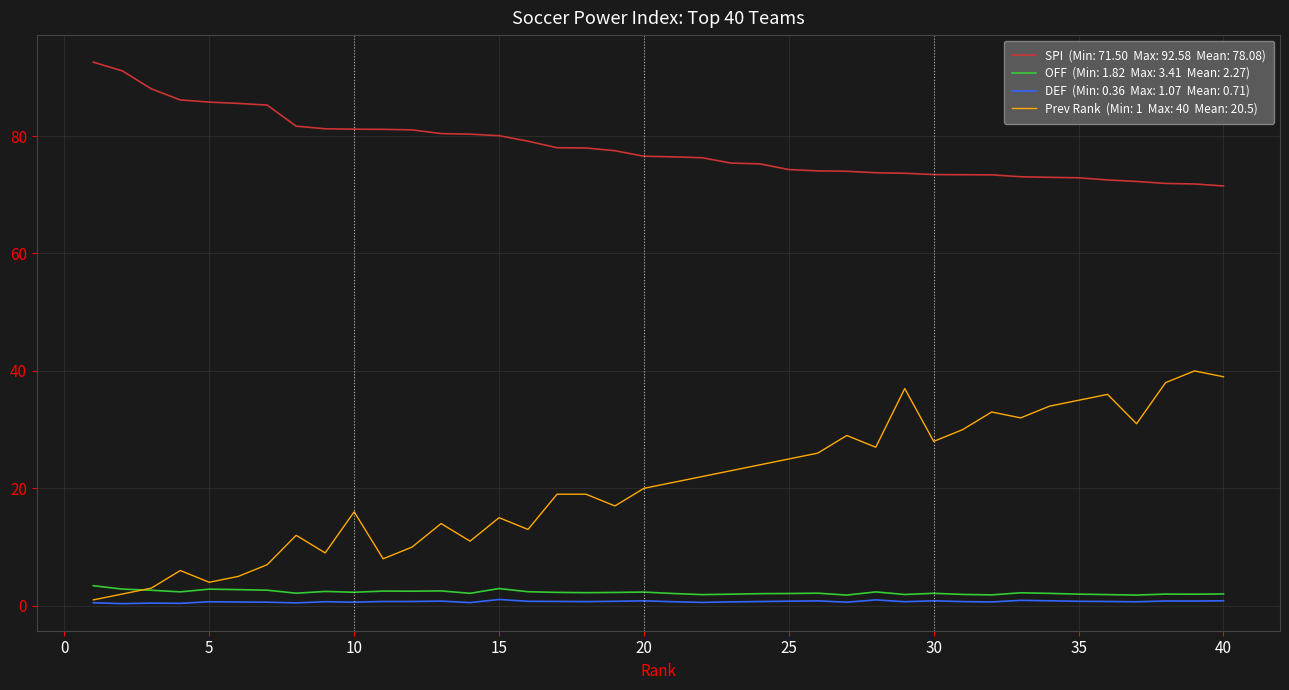

What is the greatest value displayed?

92.6